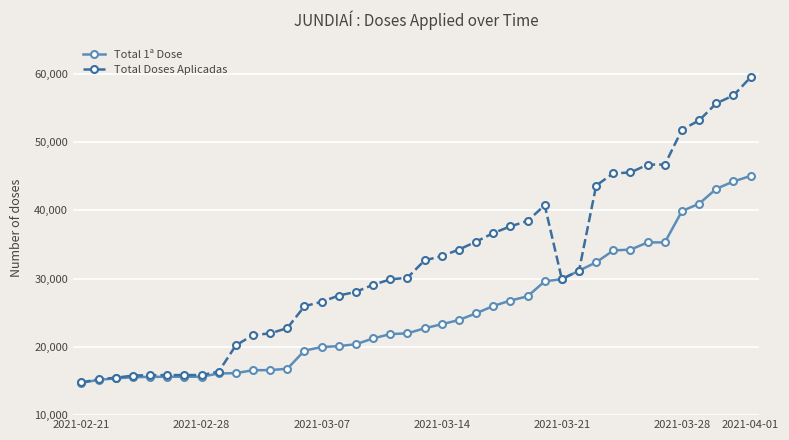

Which series has the largest range (max minus min)?

Total Doses Aplicadas